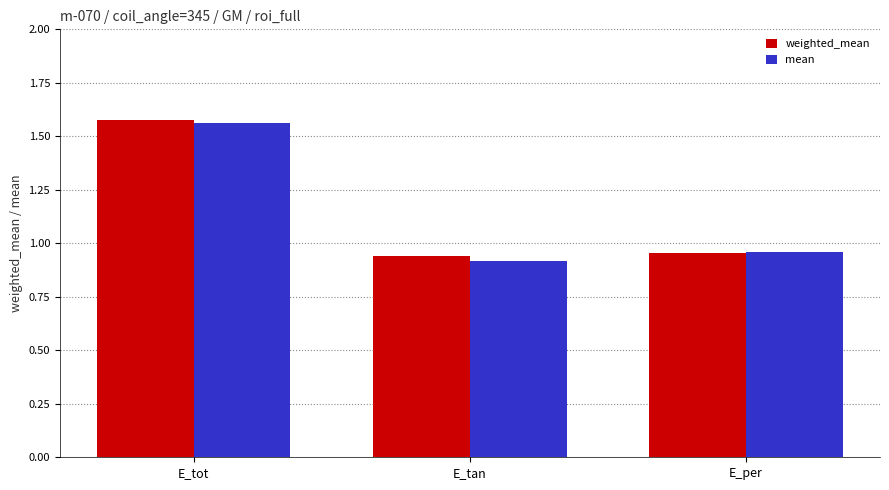

What position from the left is E_tan?

2